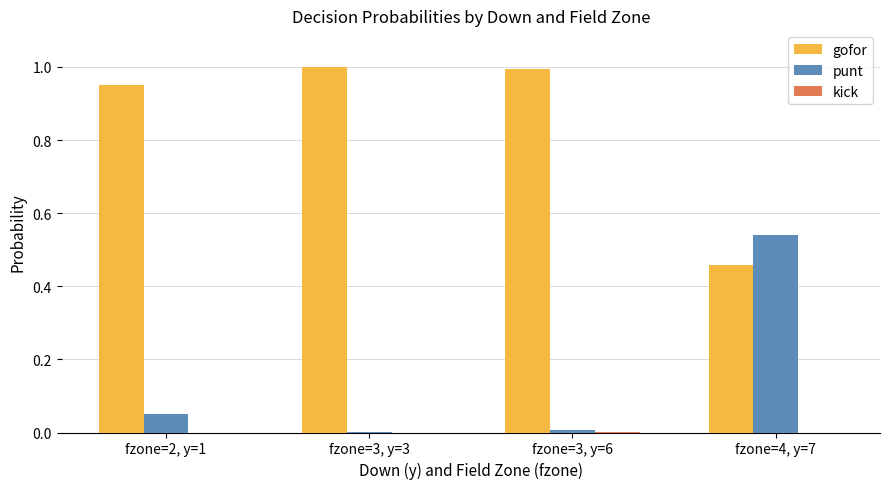

What is the sum of the gofor values at fzone=4, y=7 and fzone=2, y=1?

1.4